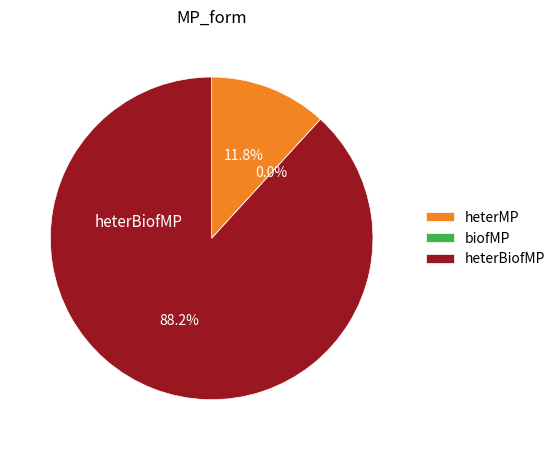

Which has a higher value, heterBiofMP or heterMP?

heterBiofMP